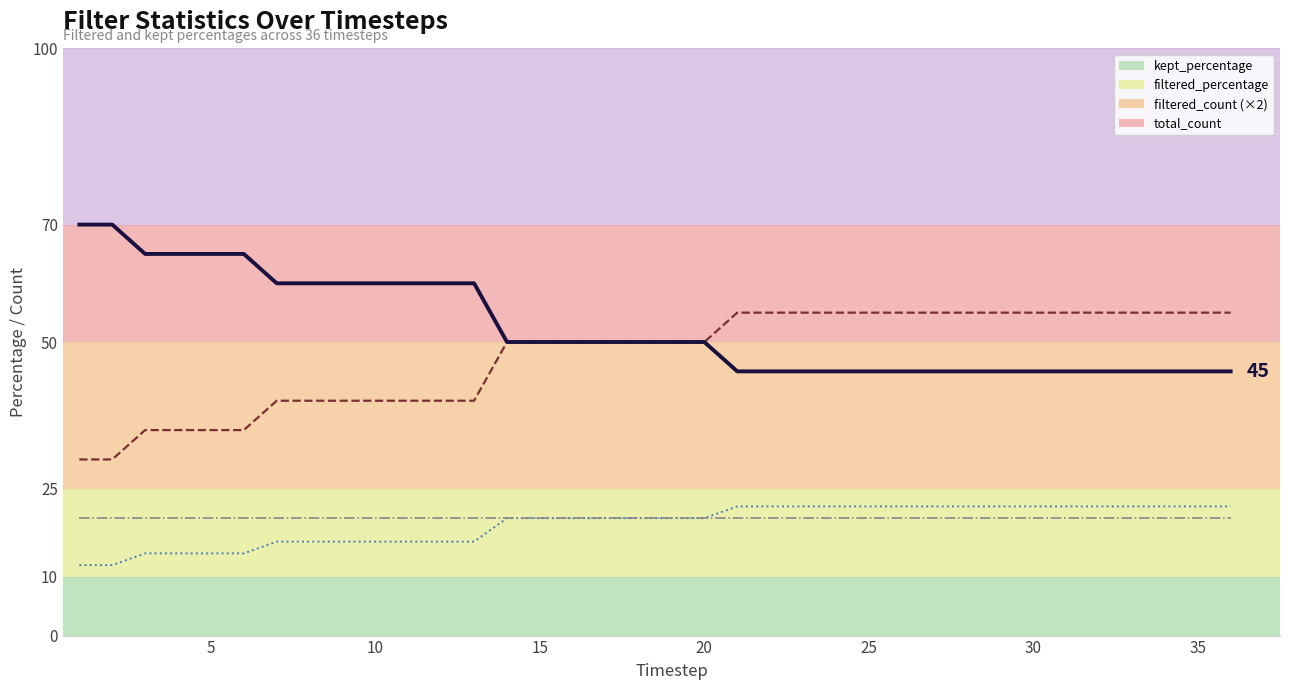

What are all the series names shown in the legend?

kept_percentage, filtered_percentage, filtered_count (×2), total_count